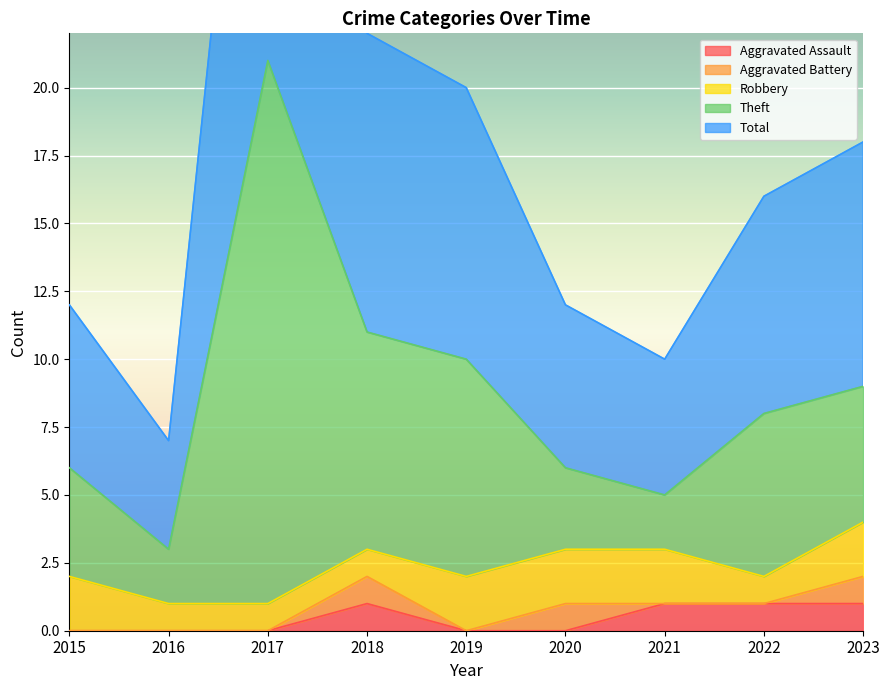

At which category is the sum across all series the highest?

2017